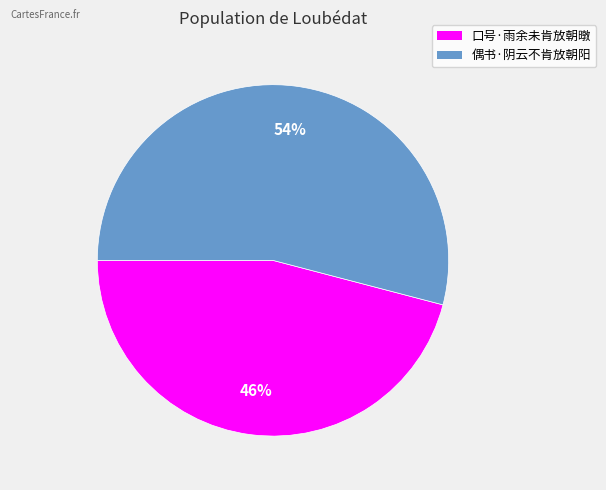

Count the number of slices in the pie.

2